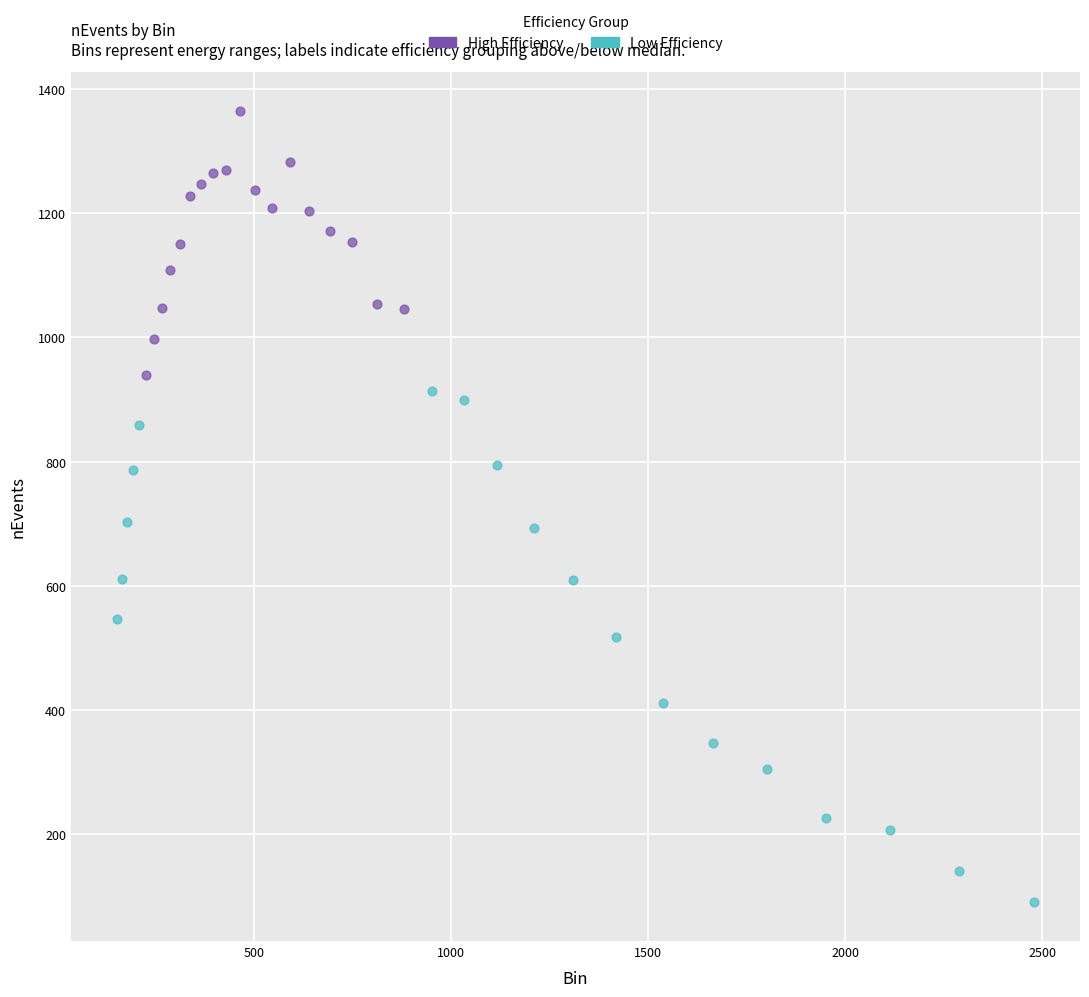

Which series contains the lowest Y value?

Low Efficiency